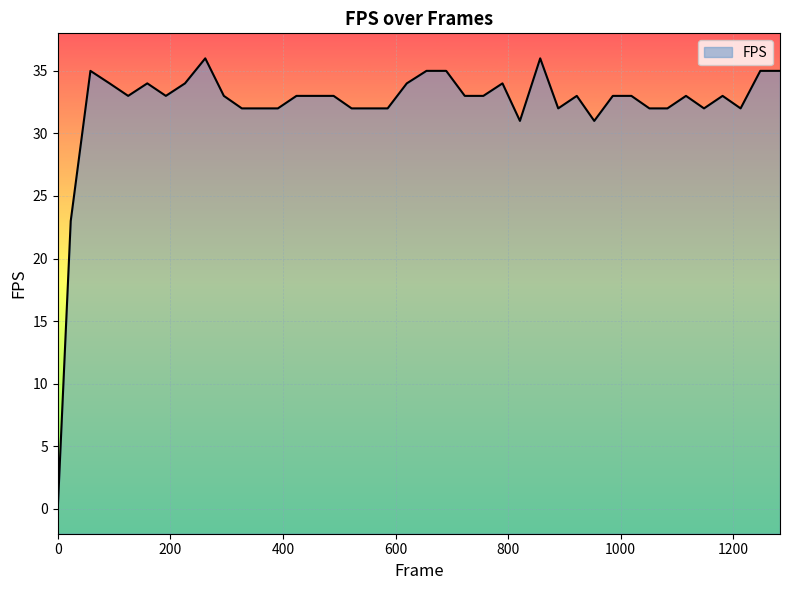

What is the value of the 36th point from the left?

32